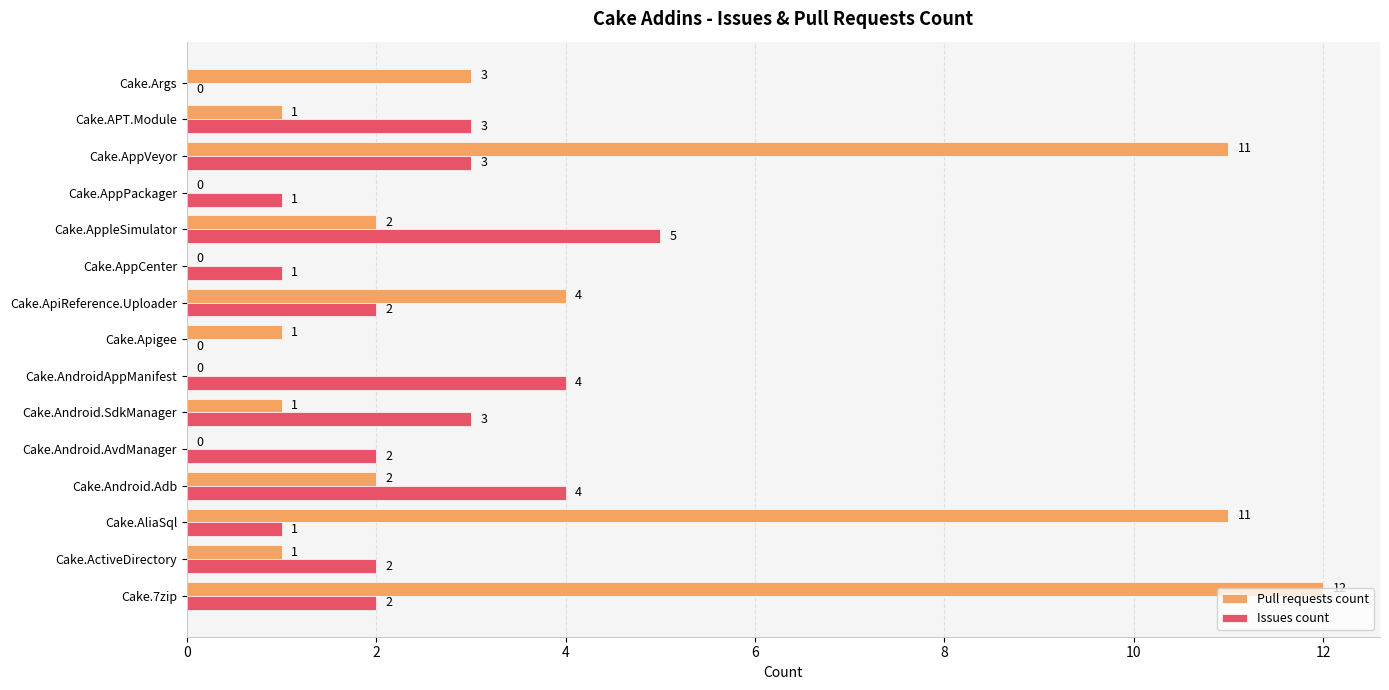

What is the sum of all Issues count values?

33